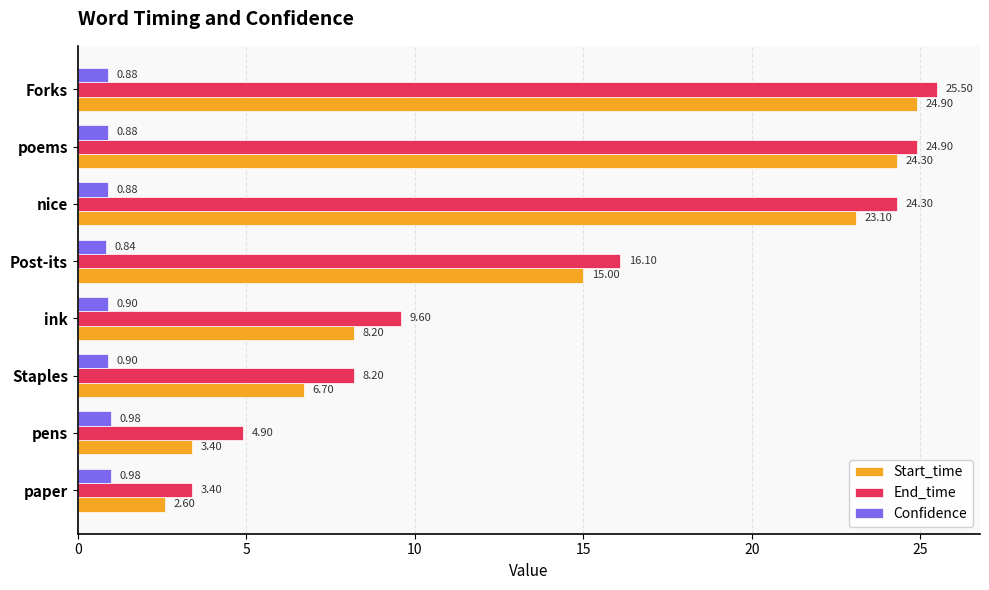

Which category has the lowest value across all series?

Post-its